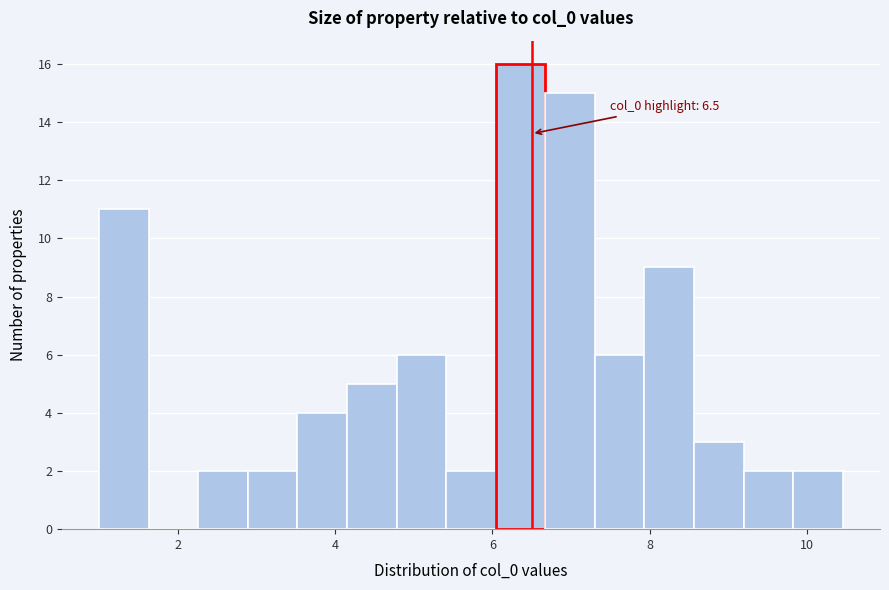

Read against the x-axis, roughly where is the centre of the tallest bar?

6.4